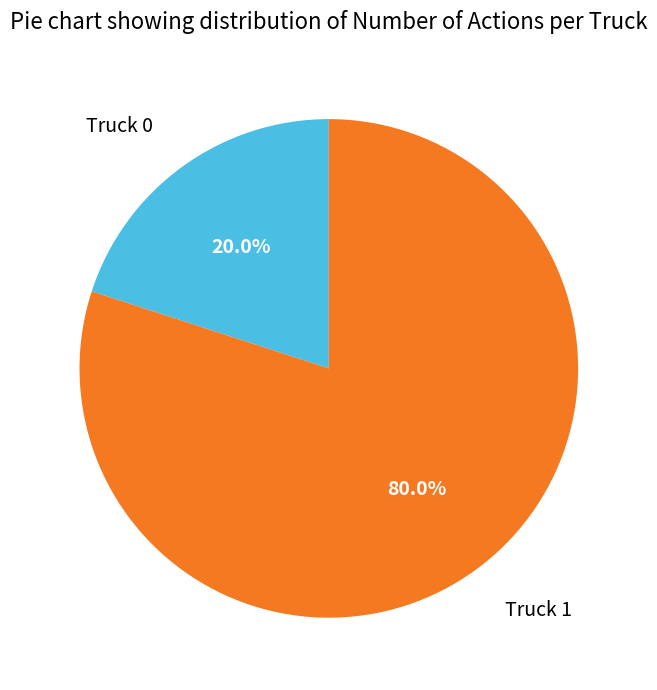

Is there any slice that represents more than half of the pie?

Yes